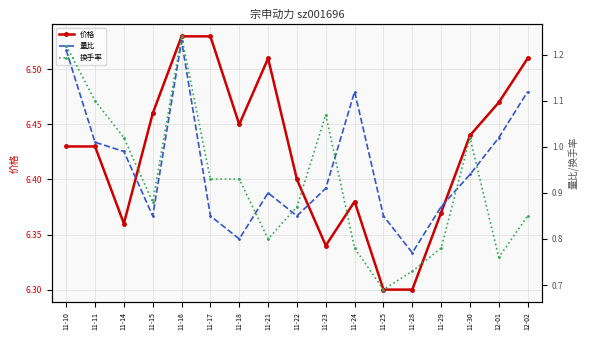

What is the label of the 11th point from the left?

11-24